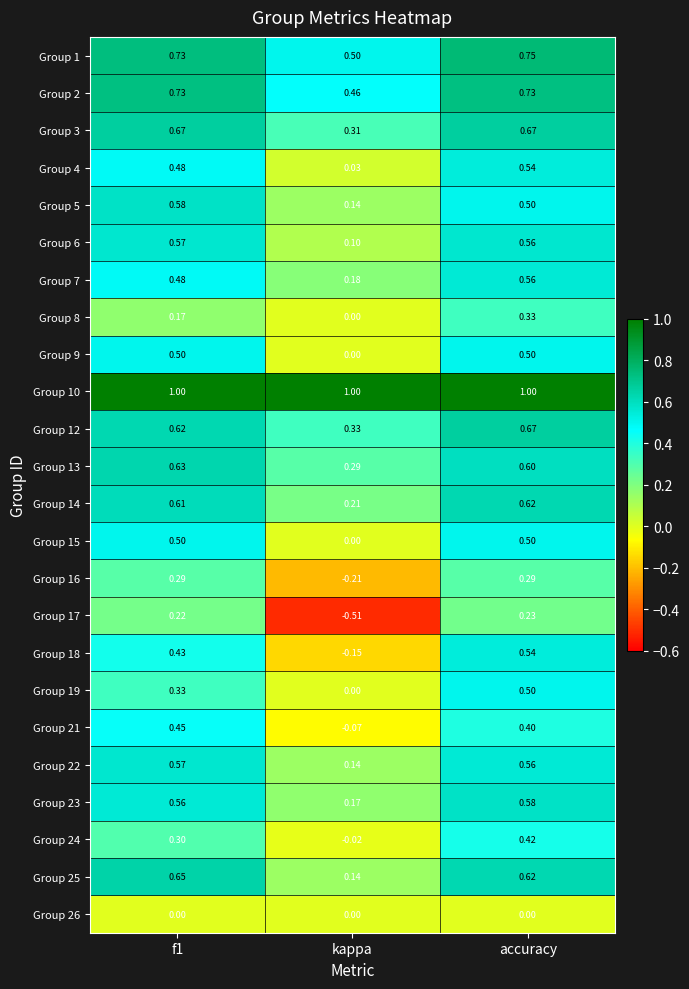

At which category does the chart reach its minimum across all series?

kappa